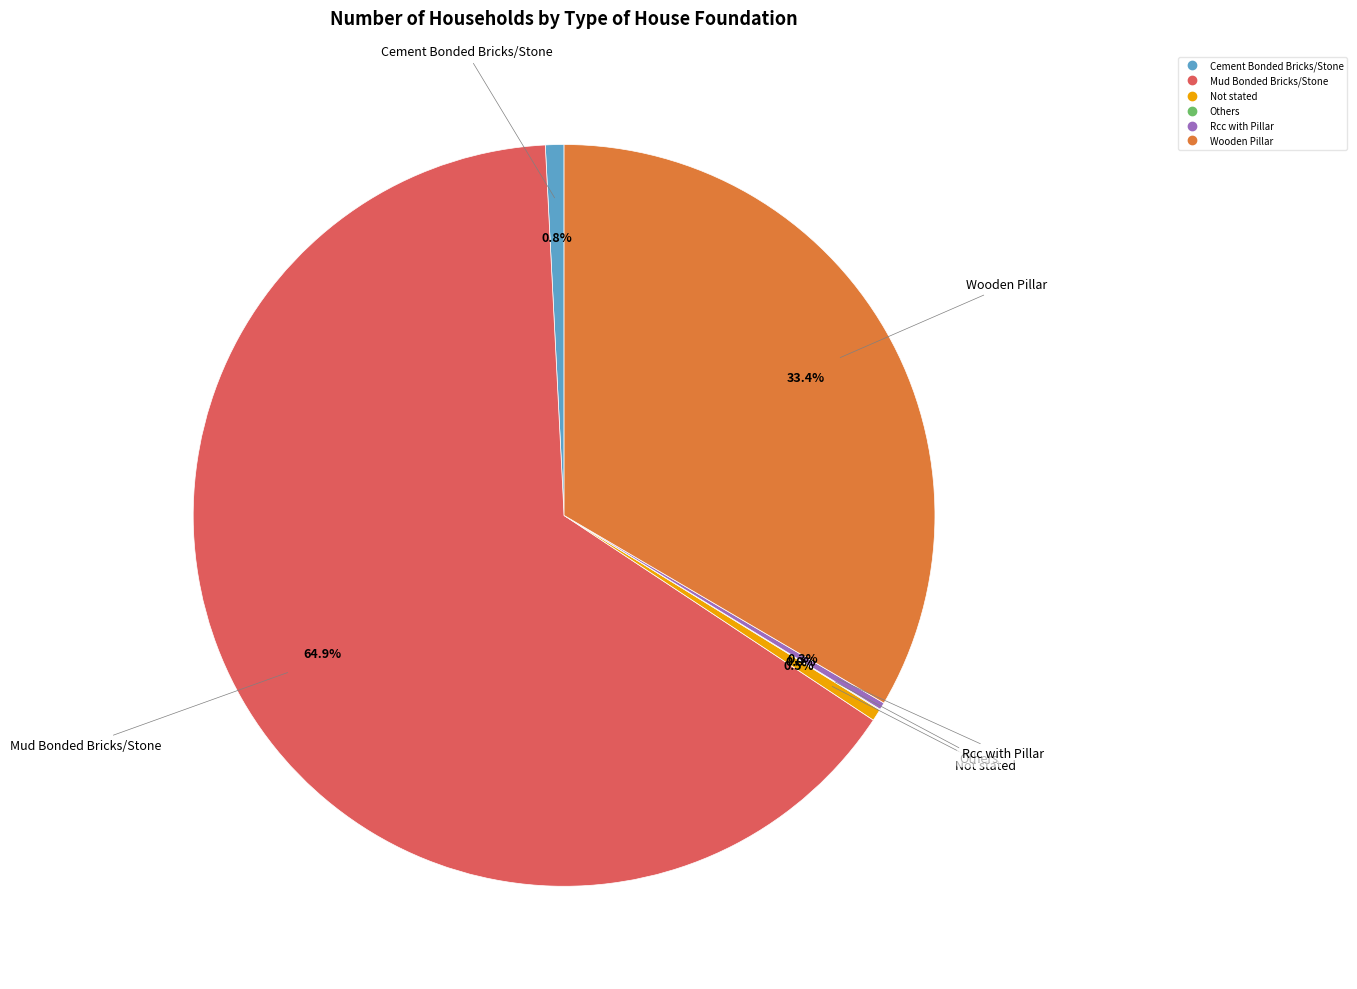

What percentage is NOT represented by Not stated?

99.5%